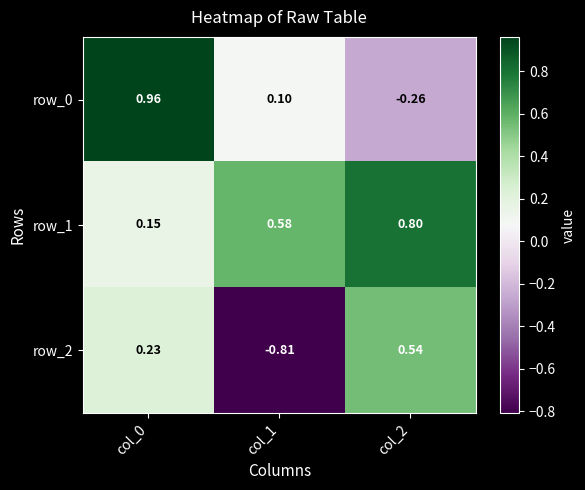

Where is row_1 nearest to the value 0?

col_0